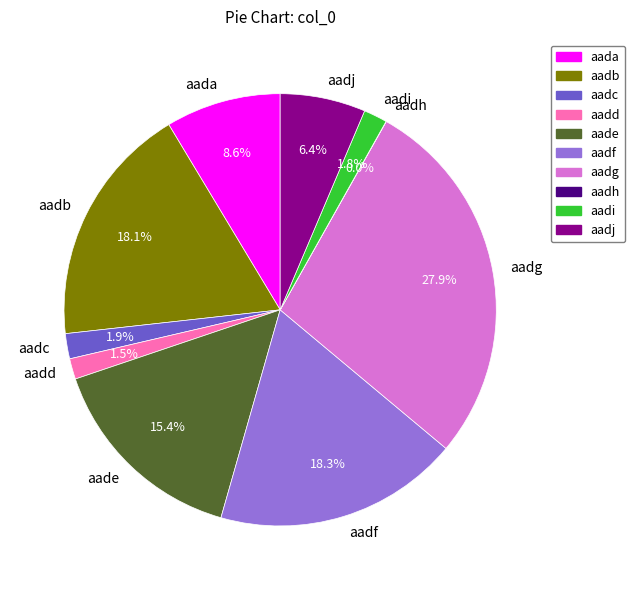

To the nearest percent, what percentage of the pie is aadb?

18%